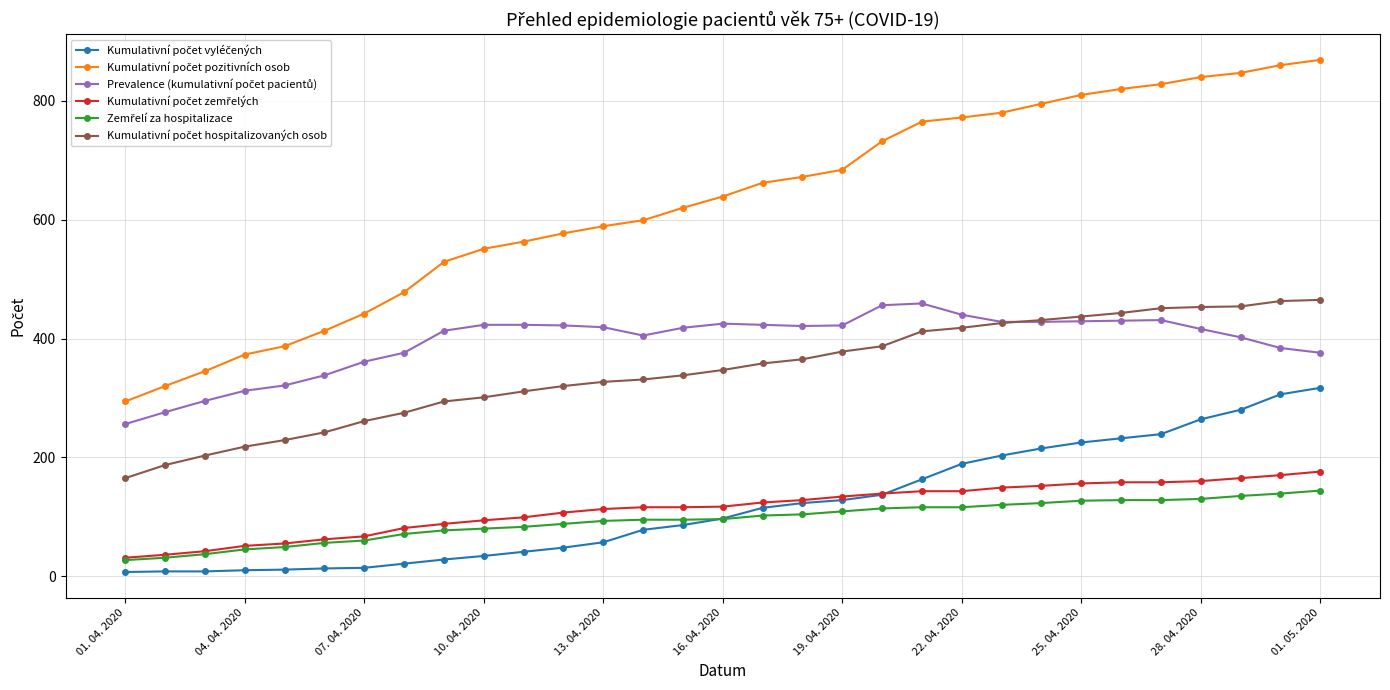

Which series has the largest total across all categories?

Kumulativní počet pozitivních osob